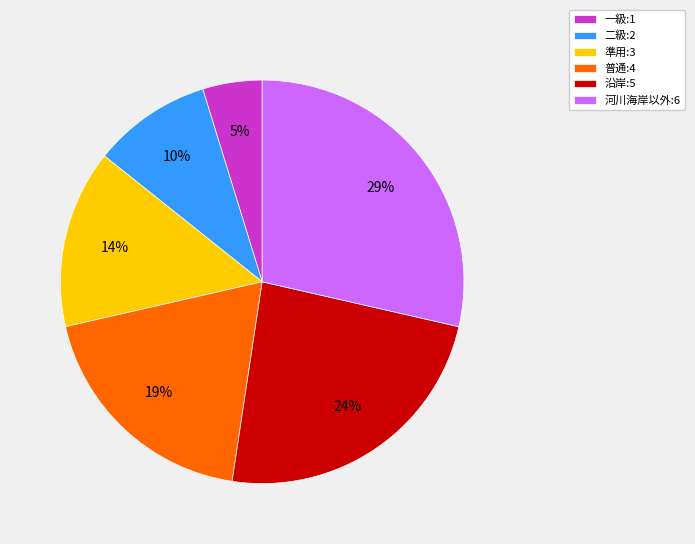

Count the number of slices in the pie.

6